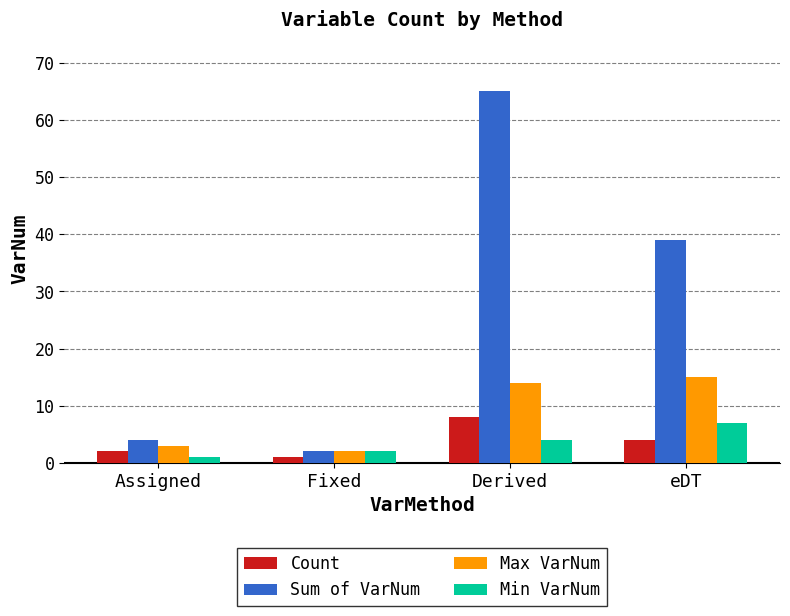

Reading left to right, what are all the values shown in this chart?

Count: 2	1	8	4
Sum of VarNum: 4	2	65	39
Max VarNum: 3	2	14	15
Min VarNum: 1	2	4	7